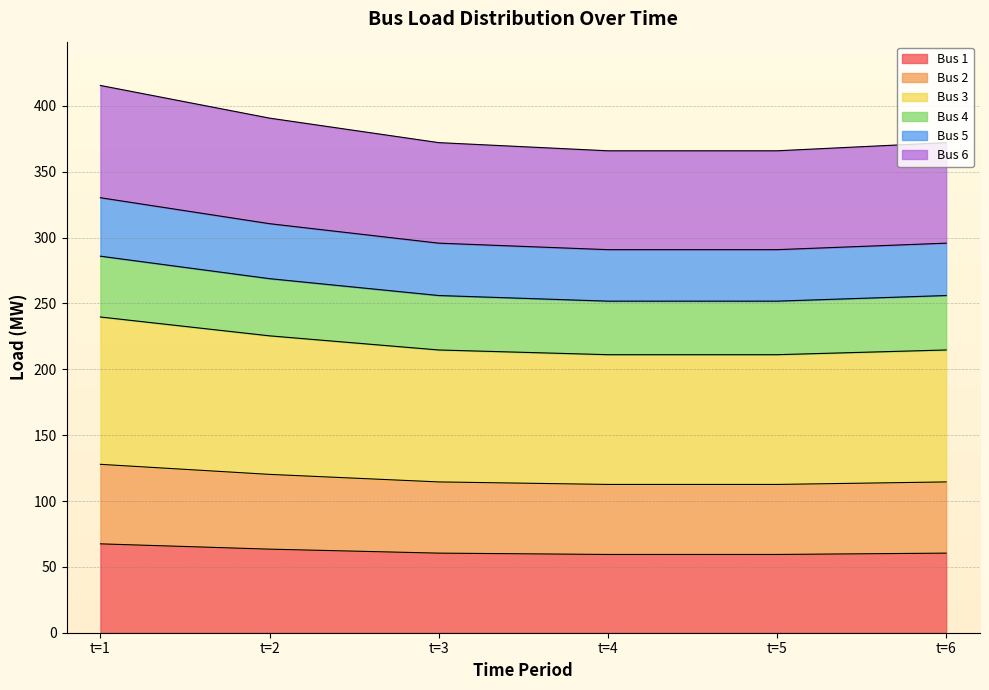

Which series has the widest spread of values?

Bus 3